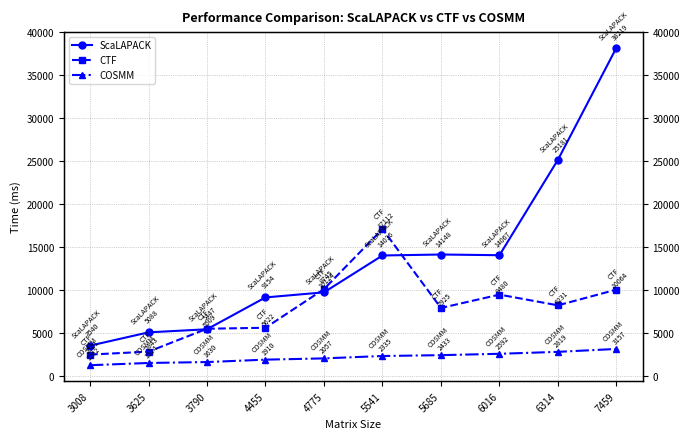

Which category has the lowest value across all series?

3008